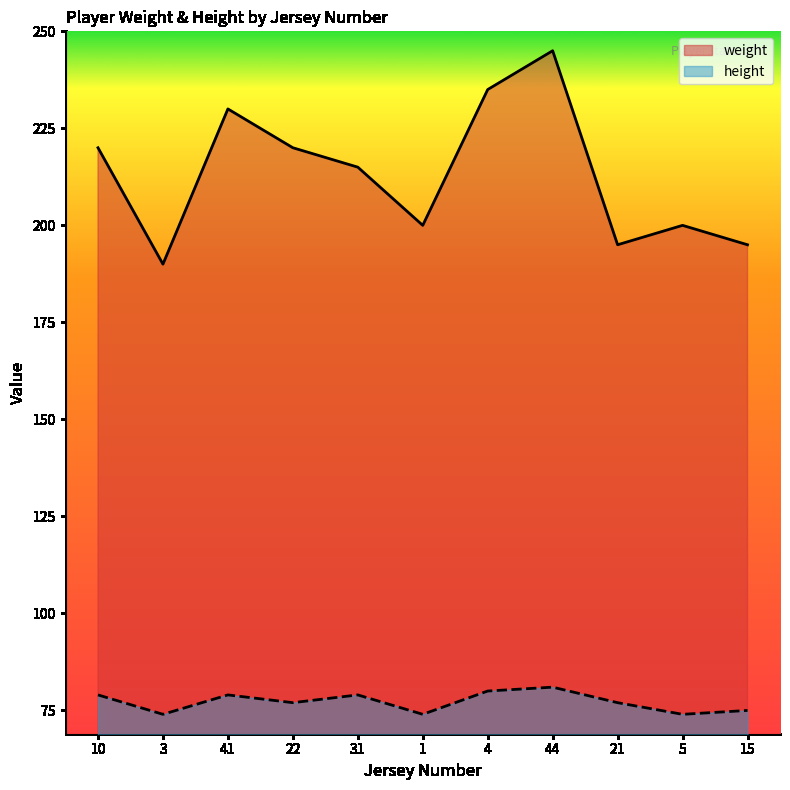

What is the total value across all series at 3?

264